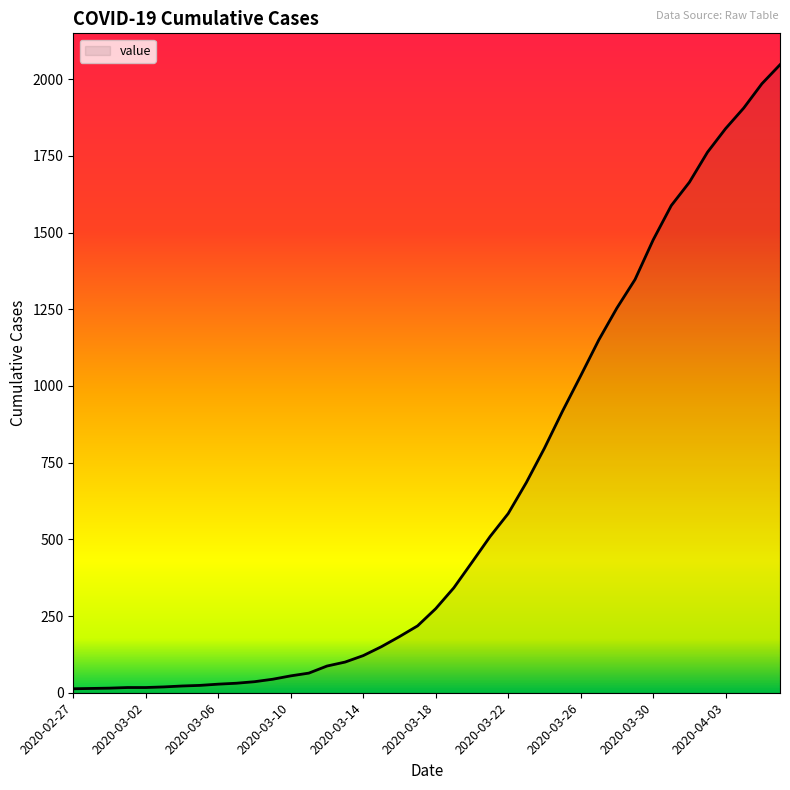

What is the greatest value displayed?

2047